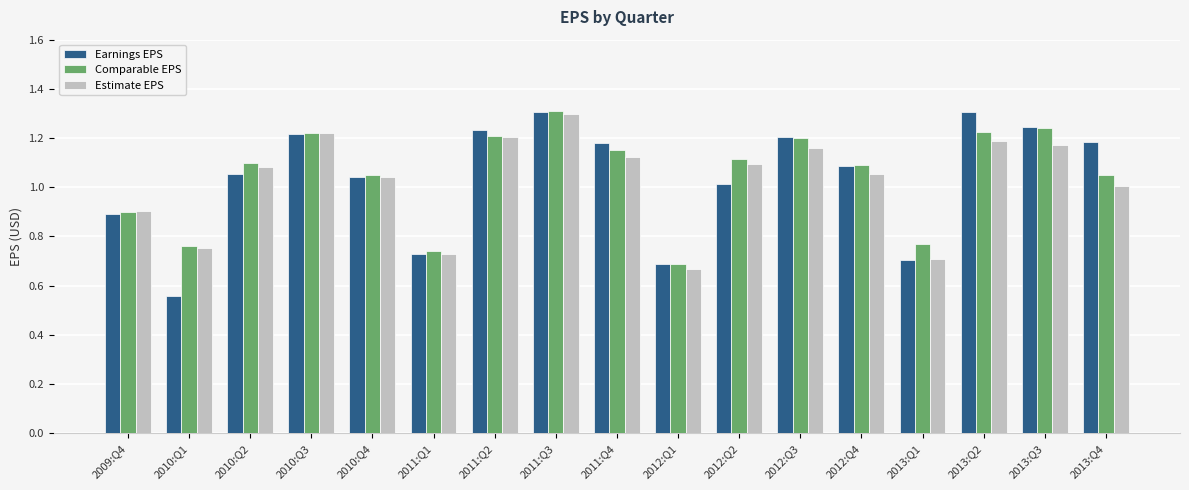

Is the value of Earnings EPS at 2012:Q2 greater than the value of Comparable EPS at 2011:Q4?

No